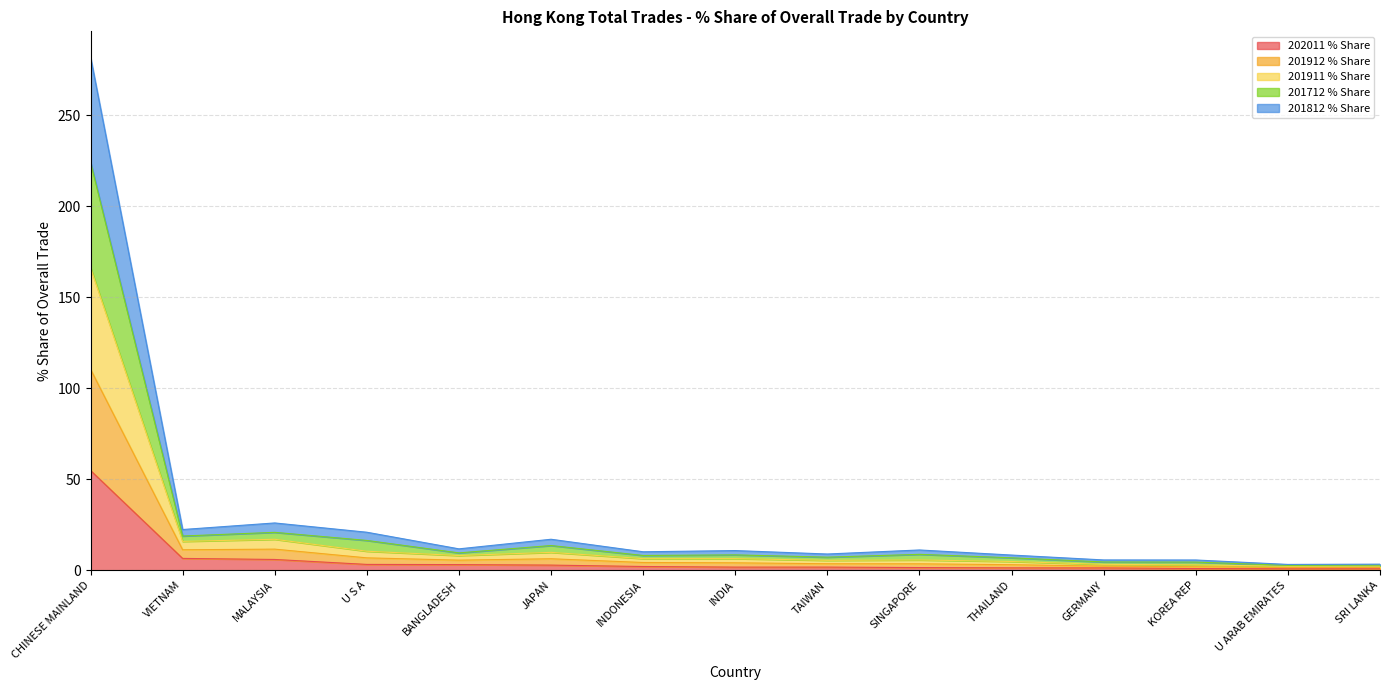

True or false: 202011 % Share has a value of 3.2 at U S A.

True